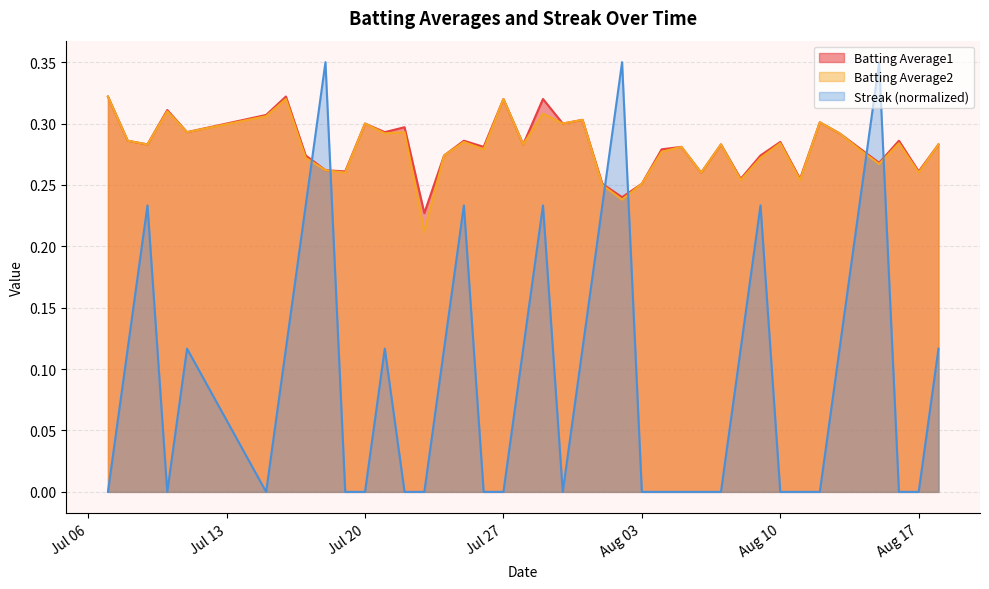

True or false: Batting Average2 and Batting Average1 intersect in this chart.

False